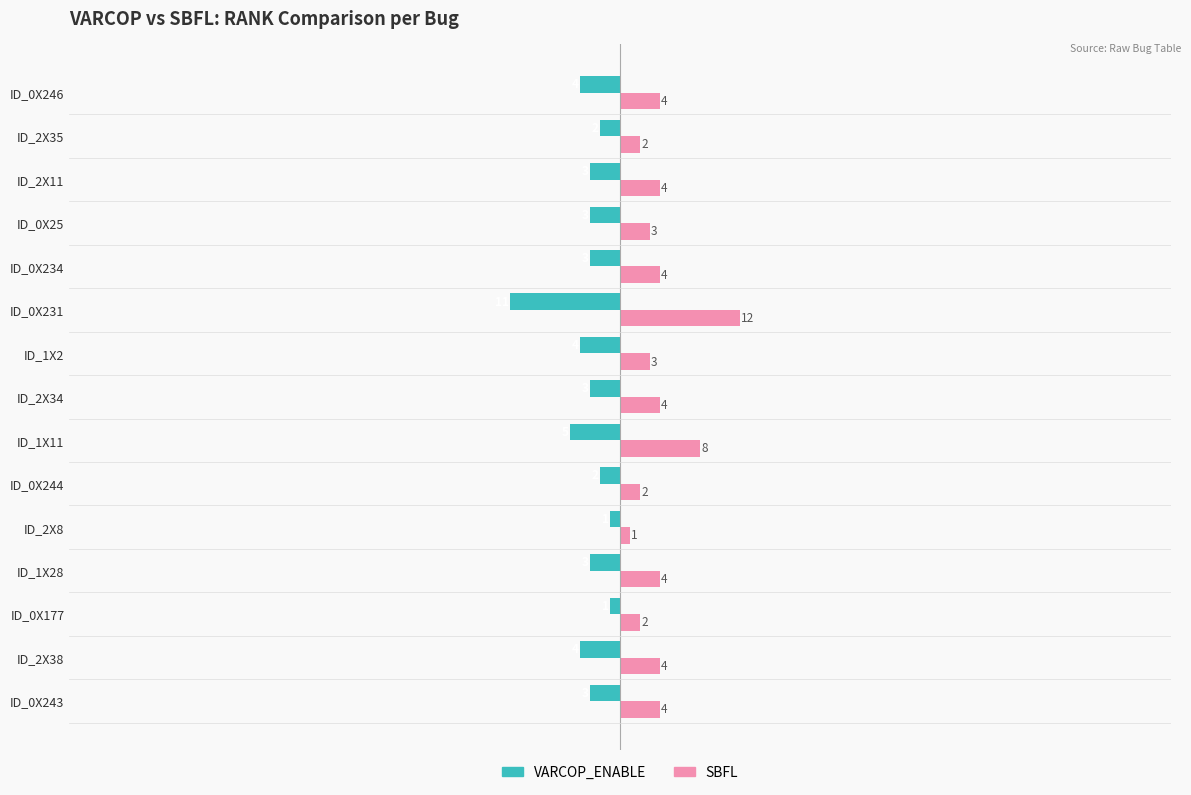

What is the minimum value shown in the chart?

-11